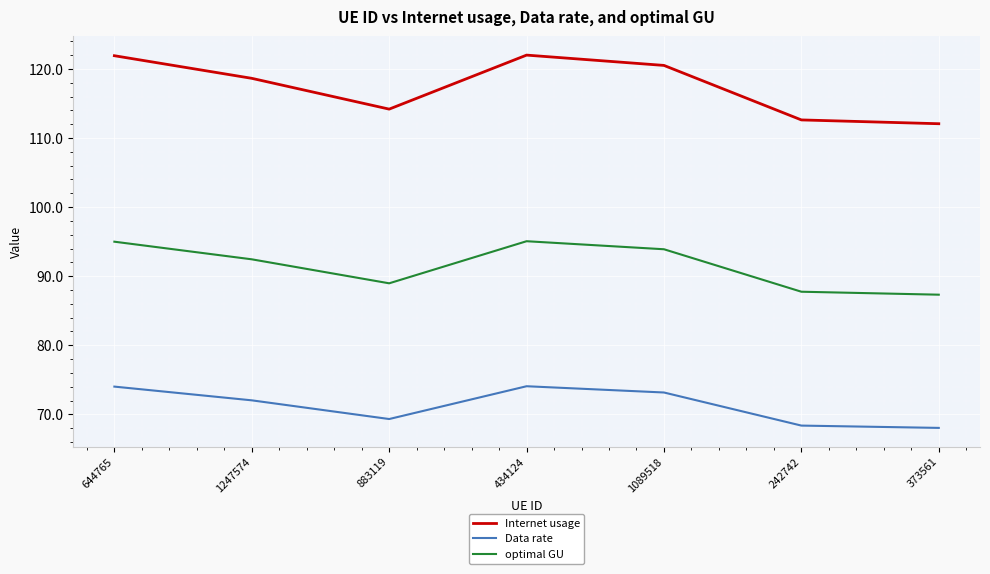

What is the highest value of the Data rate series?

74.1